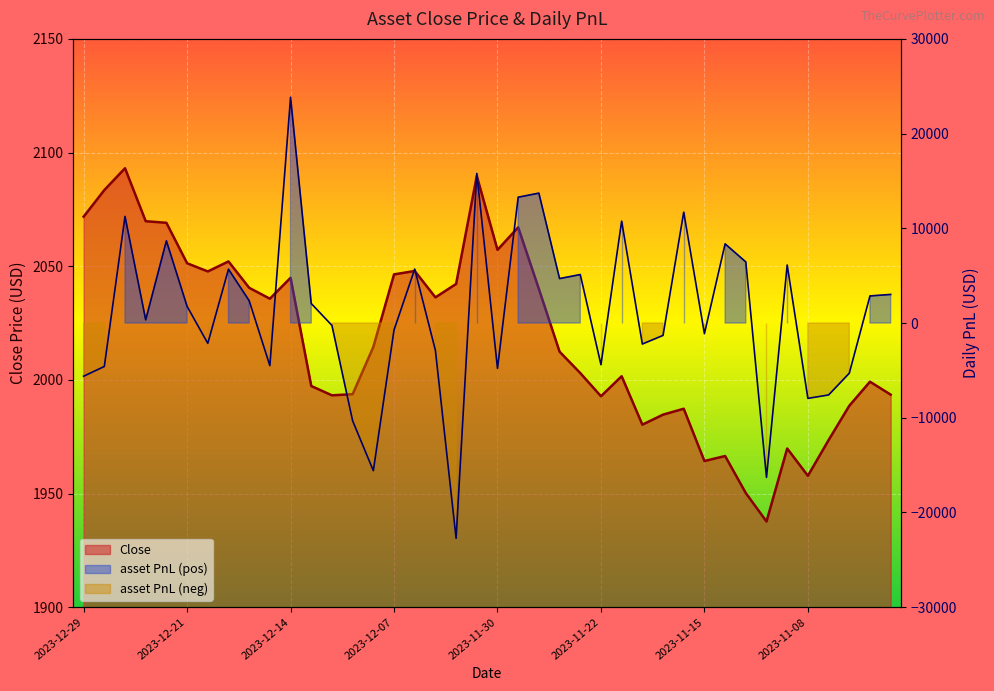

At which label does asset PnL first exceed 1758?

2023-12-27